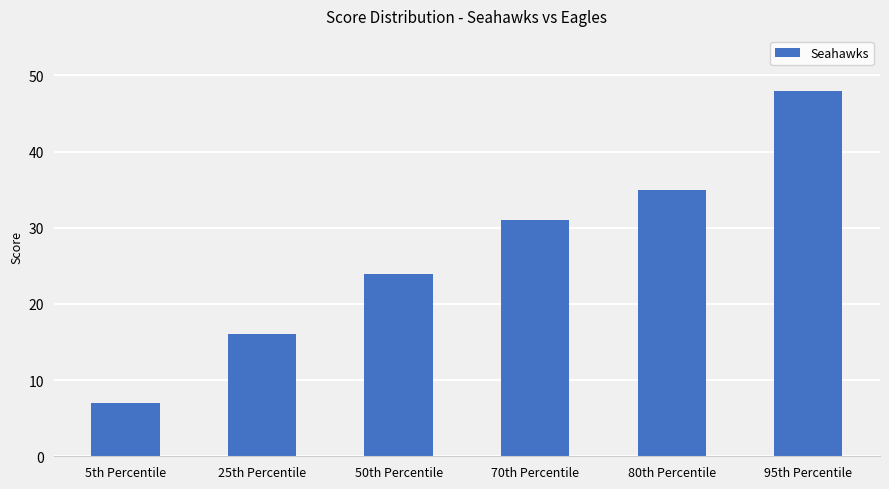

Reading left to right, transcribe all the data shown in this chart.

7	16	24	31	35	48